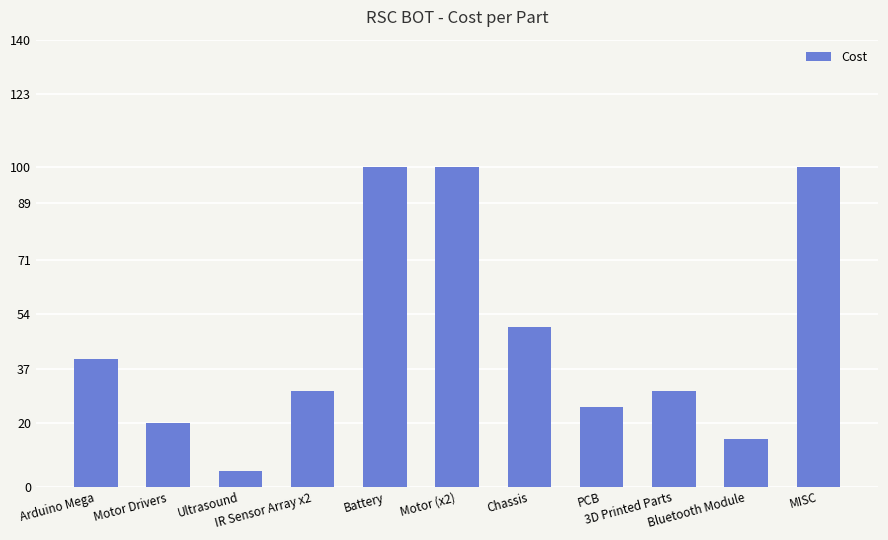

What is the smallest value displayed?

5